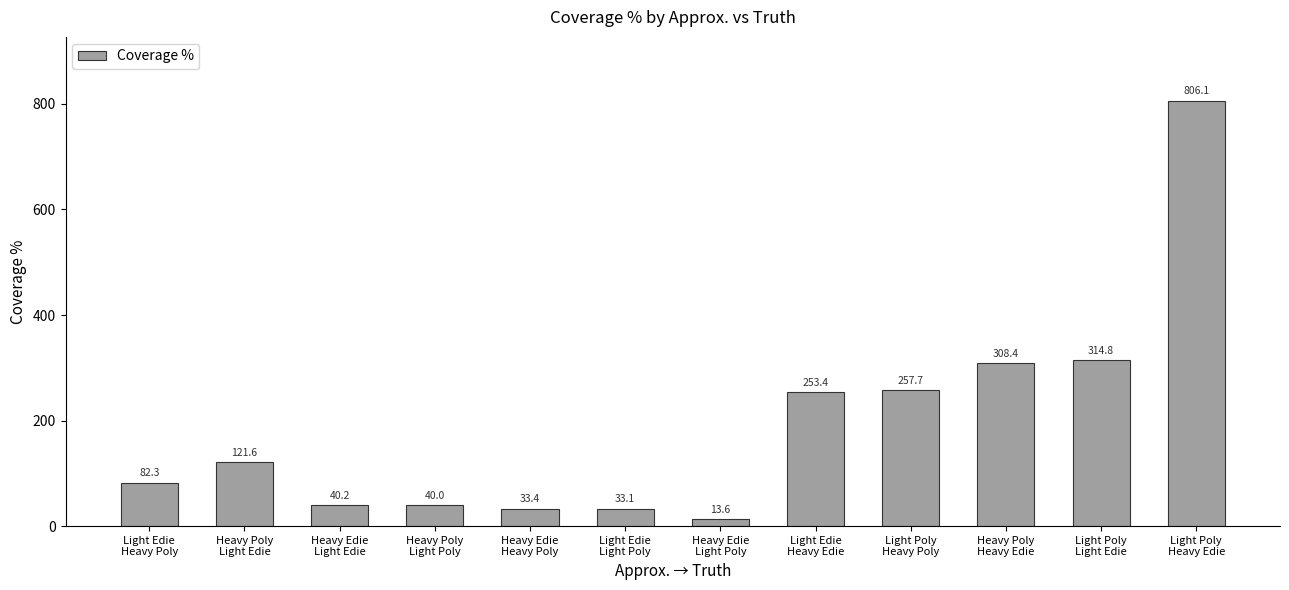

Where is the data nearest to the value 409?

Light Poly
Light Edie